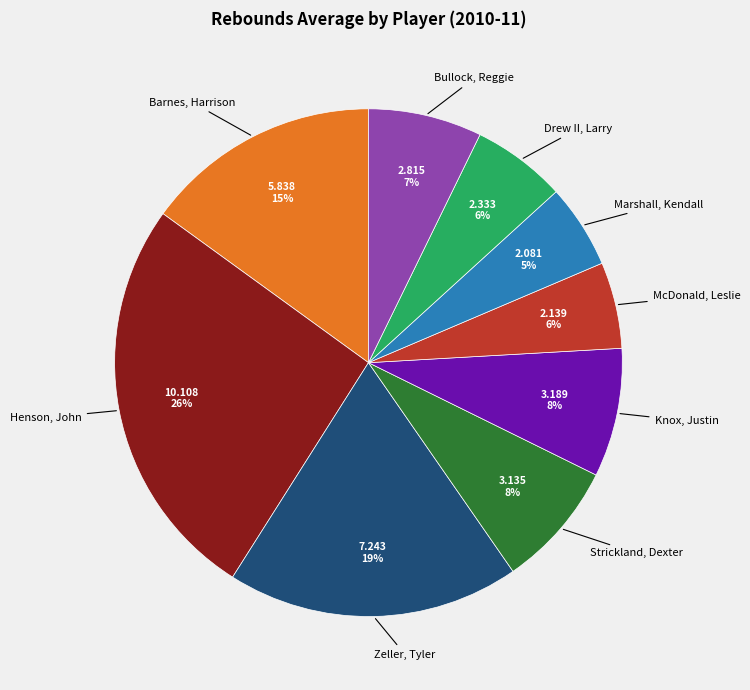

Is there a majority slice in this chart?

No